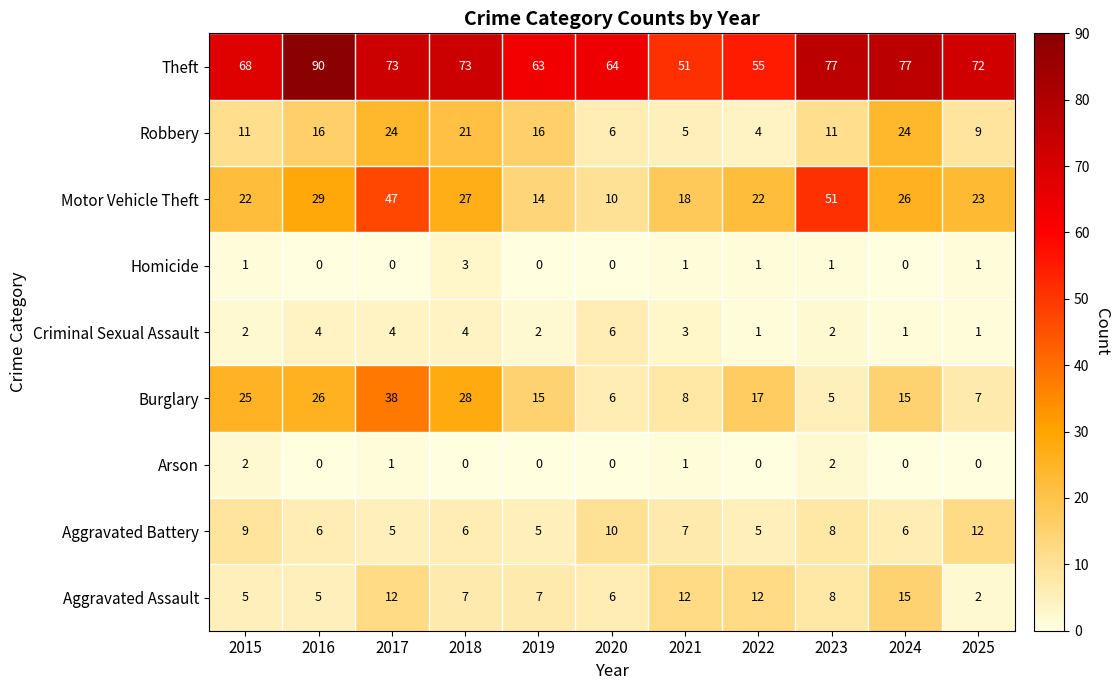

How many series are shown in this chart?

9